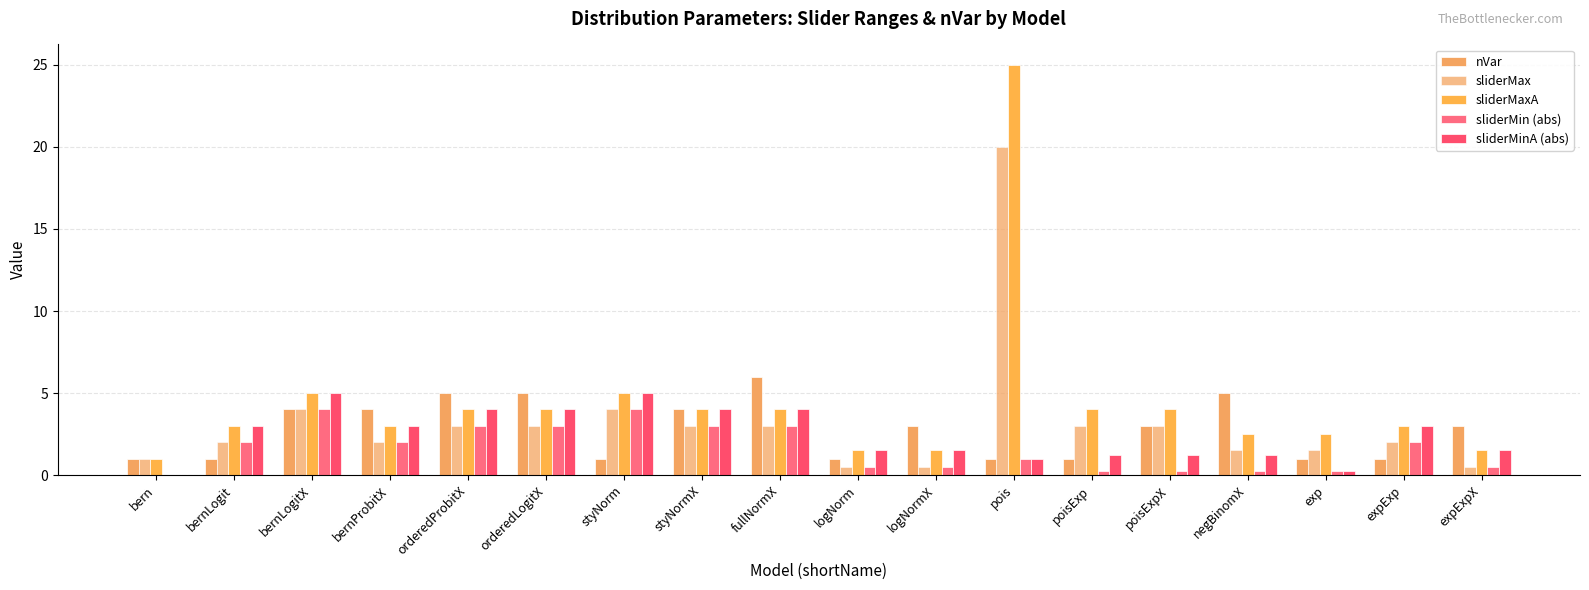

Reading left to right, what are all the values shown in this chart?

nVar: bern=1.0	bernLogit=1.0	bernLogitX=4.0	bernProbitX=4.0	orderedProbitX=5.0	orderedLogitX=5.0	styNorm=1.0	styNormX=4.0	fullNormX=6.0	logNorm=1.0	logNormX=3.0	pois=1.0	poisExp=1.0	poisExpX=3.0	negBinomX=5.0	exp=1.0	expExp=1.0	expExpX=3.0
sliderMax: bern=1.0	bernLogit=2.0	bernLogitX=4.0	bernProbitX=2.0	orderedProbitX=3.0	orderedLogitX=3.0	styNorm=4.0	styNormX=3.0	fullNormX=3.0	logNorm=0.5	logNormX=0.5	pois=20.0	poisExp=3.0	poisExpX=3.0	negBinomX=1.5	exp=1.5	expExp=2.0	expExpX=0.5
sliderMaxA: bern=1.0	bernLogit=3.0	bernLogitX=5.0	bernProbitX=3.0	orderedProbitX=4.0	orderedLogitX=4.0	styNorm=5.0	styNormX=4.0	fullNormX=4.0	logNorm=1.5	logNormX=1.5	pois=25.0	poisExp=4.0	poisExpX=4.0	negBinomX=2.5	exp=2.5	expExp=3.0	expExpX=1.5
sliderMin (abs): bern=0.0	bernLogit=2.0	bernLogitX=4.0	bernProbitX=2.0	orderedProbitX=3.0	orderedLogitX=3.0	styNorm=4.0	styNormX=3.0	fullNormX=3.0	logNorm=0.5	logNormX=0.5	pois=1.0	poisExp=0.2	poisExpX=0.2	negBinomX=0.2	exp=0.2	expExp=2.0	expExpX=0.5
sliderMinA (abs): bern=0.0	bernLogit=3.0	bernLogitX=5.0	bernProbitX=3.0	orderedProbitX=4.0	orderedLogitX=4.0	styNorm=5.0	styNormX=4.0	fullNormX=4.0	logNorm=1.5	logNormX=1.5	pois=1.0	poisExp=1.2	poisExpX=1.2	negBinomX=1.2	exp=0.2	expExp=3.0	expExpX=1.5